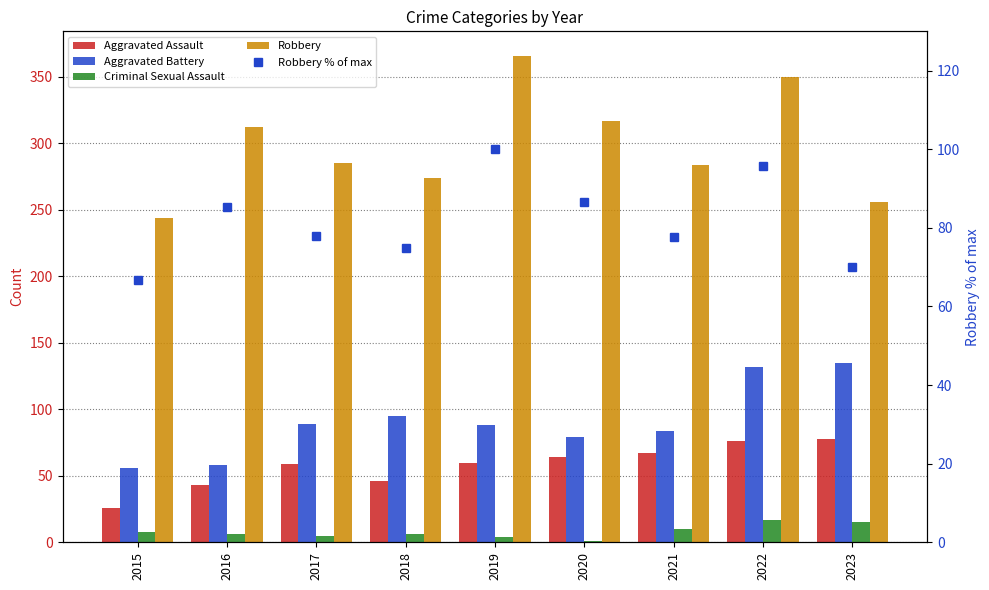

At how many categories does at least one series exceed 118?

9